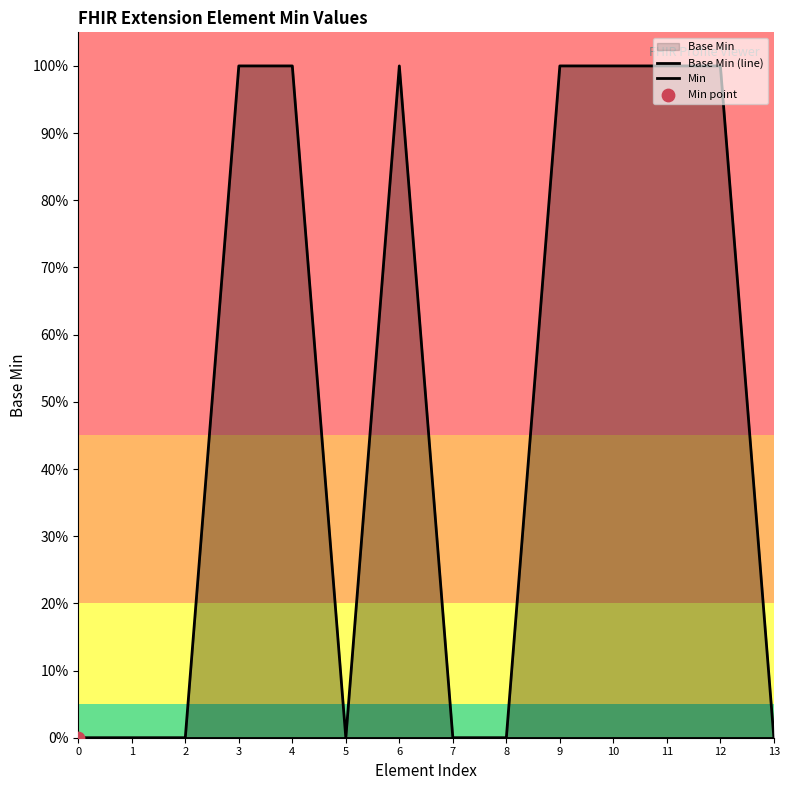

At which category is the sum across all series the highest?

3